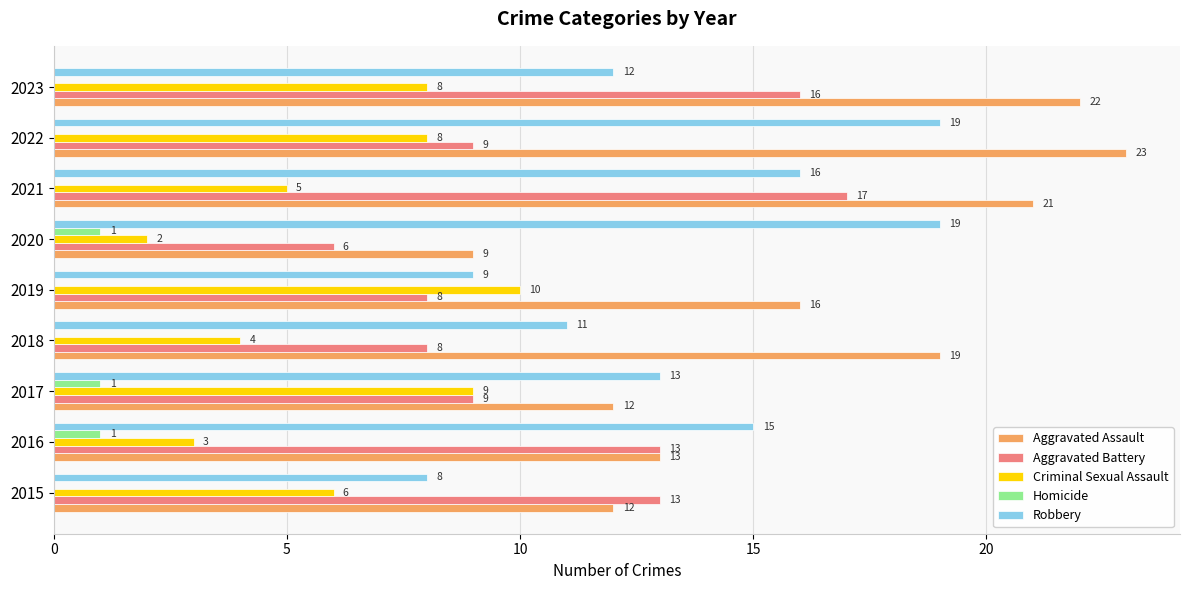

Is the value of Homicide at 2020 greater than the value of Robbery at 2015?

No